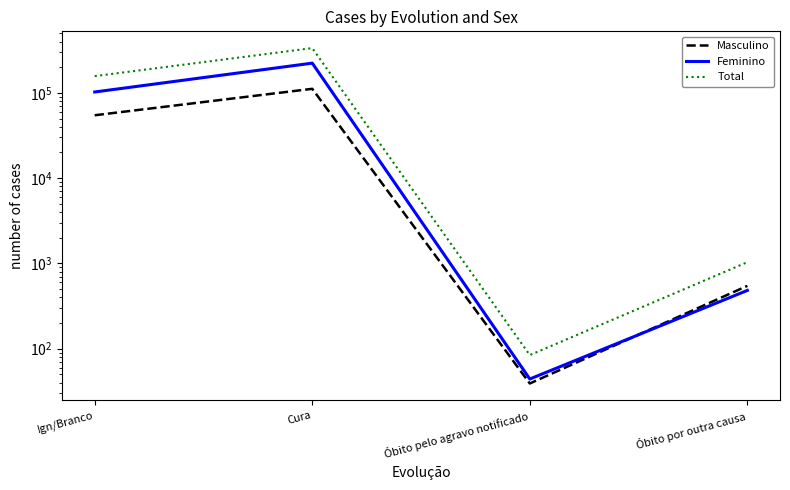

What is the label of the 4th point from the right?

Ign/Branco